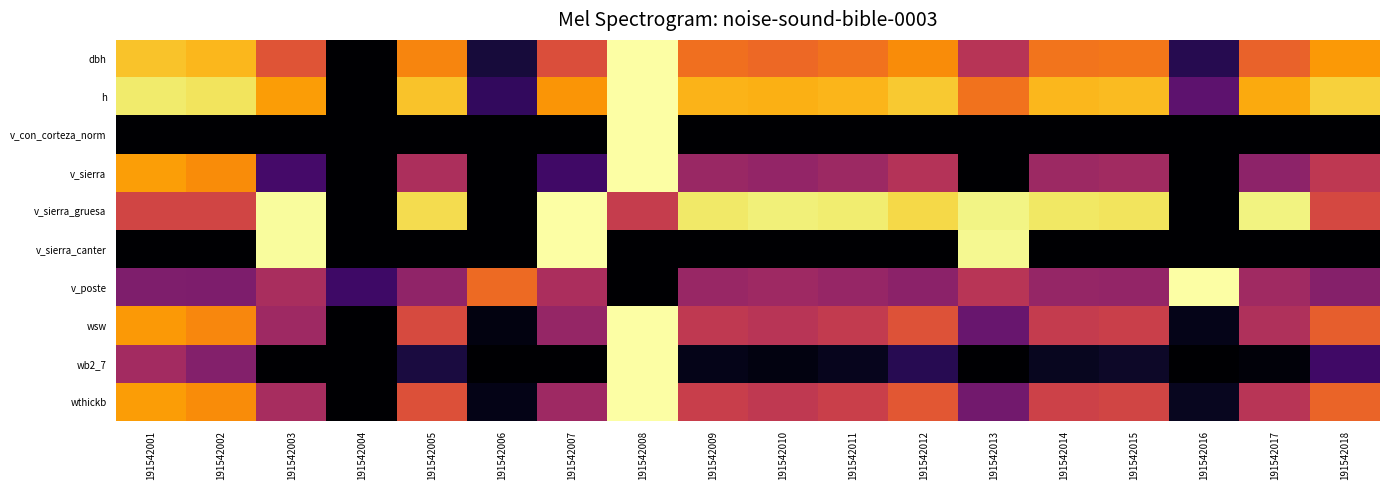

Reading right to left, what are all the values shown in this chart?

dbh: 191542018=0.8	191542017=0.6	191542016=0.1	191542015=0.7	191542014=0.7	191542013=0.5	191542012=0.7	191542011=0.7	191542010=0.7	191542009=0.7	191542008=1.0	191542007=0.6	191542006=0.1	191542005=0.7	191542004=0.0	191542003=0.6	191542002=0.8	191542001=0.9
h: 191542018=0.9	191542017=0.8	191542016=0.3	191542015=0.8	191542014=0.8	191542013=0.7	191542012=0.9	191542011=0.8	191542010=0.8	191542009=0.8	191542008=1.0	191542007=0.8	191542006=0.2	191542005=0.9	191542004=0.0	191542003=0.8	191542002=0.9	191542001=0.9
v_con_corteza_norm: 191542018=0.0	191542017=0.0	191542016=0.0	191542015=0.0	191542014=0.0	191542013=0.0	191542012=0.0	191542011=0.0	191542010=0.0	191542009=0.0	191542008=1.0	191542007=0.0	191542006=0.0	191542005=0.0	191542004=0.0	191542003=0.0	191542002=0.0	191542001=0.0
v_sierra: 191542018=0.5	191542017=0.4	191542016=0.0	191542015=0.4	191542014=0.4	191542013=0.0	191542012=0.5	191542011=0.4	191542010=0.4	191542009=0.4	191542008=1.0	191542007=0.2	191542006=0.0	191542005=0.5	191542004=0.0	191542003=0.2	191542002=0.7	191542001=0.8
v_sierra_gruesa: 191542018=0.6	191542017=1.0	191542016=0.0	191542015=0.9	191542014=0.9	191542013=1.0	191542012=0.9	191542011=0.9	191542010=1.0	191542009=0.9	191542008=0.5	191542007=1.0	191542006=0.0	191542005=0.9	191542004=0.0	191542003=1.0	191542002=0.6	191542001=0.6
v_sierra_canter: 191542018=0.0	191542017=0.0	191542016=0.0	191542015=0.0	191542014=0.0	191542013=1.0	191542012=0.0	191542011=0.0	191542010=0.0	191542009=0.0	191542008=0.0	191542007=1.0	191542006=0.0	191542005=0.0	191542004=0.0	191542003=1.0	191542002=0.0	191542001=0.0
v_poste: 191542018=0.4	191542017=0.4	191542016=1.0	191542015=0.4	191542014=0.4	191542013=0.5	191542012=0.4	191542011=0.4	191542010=0.4	191542009=0.4	191542008=0.0	191542007=0.5	191542006=0.7	191542005=0.4	191542004=0.2	191542003=0.5	191542002=0.3	191542001=0.3
wsw: 191542018=0.6	191542017=0.5	191542016=0.0	191542015=0.5	191542014=0.5	191542013=0.3	191542012=0.6	191542011=0.5	191542010=0.5	191542009=0.5	191542008=1.0	191542007=0.4	191542006=0.0	191542005=0.6	191542004=0.0	191542003=0.4	191542002=0.7	191542001=0.8
wb2_7: 191542018=0.2	191542017=0.0	191542016=0.0	191542015=0.1	191542014=0.1	191542013=0.0	191542012=0.1	191542011=0.1	191542010=0.0	191542009=0.0	191542008=1.0	191542007=0.0	191542006=0.0	191542005=0.1	191542004=0.0	191542003=0.0	191542002=0.4	191542001=0.4
wthickb: 191542018=0.7	191542017=0.5	191542016=0.1	191542015=0.6	191542014=0.5	191542013=0.3	191542012=0.6	191542011=0.5	191542010=0.5	191542009=0.5	191542008=1.0	191542007=0.4	191542006=0.0	191542005=0.6	191542004=0.0	191542003=0.5	191542002=0.7	191542001=0.8